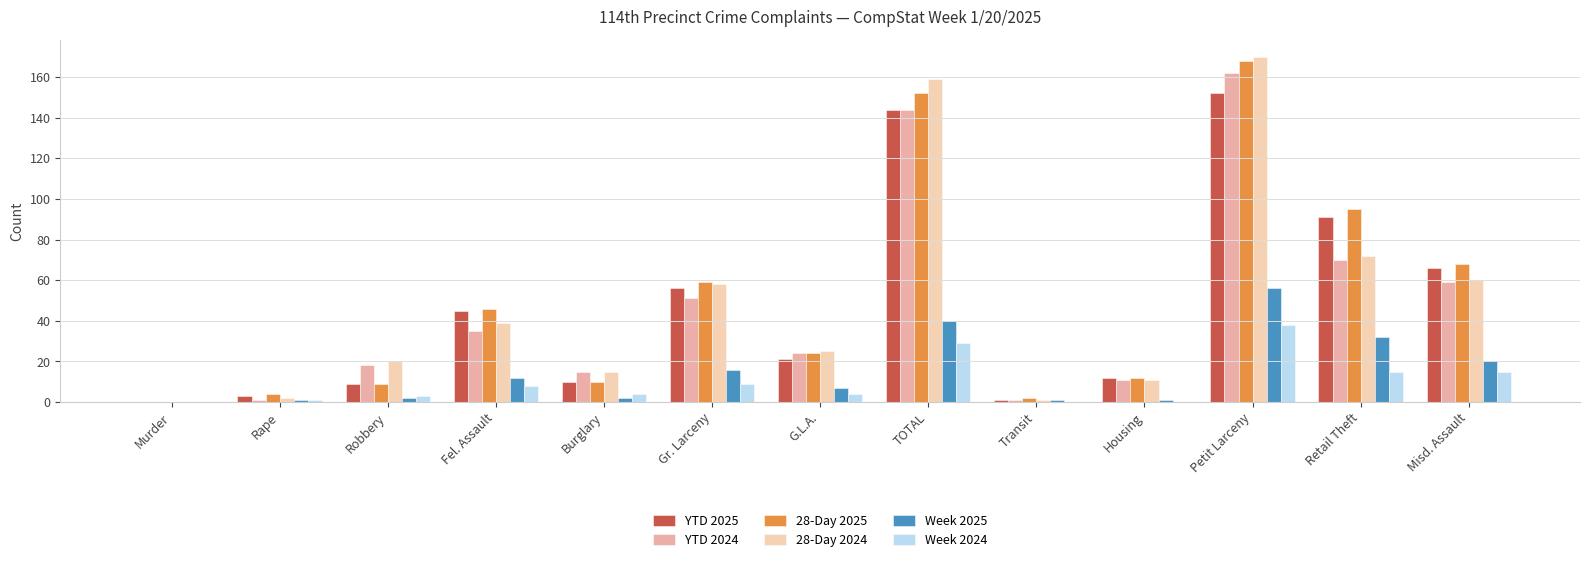

What is the total value across all series at Retail Theft?

375